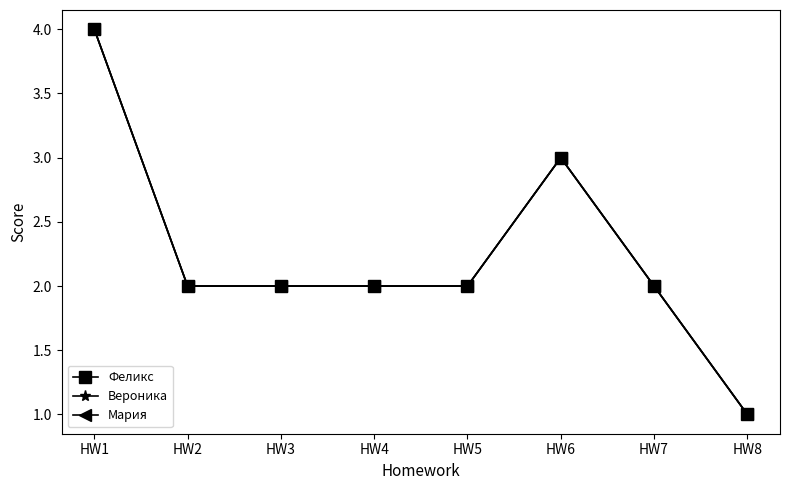

True or false: Мария has more than 0 interior local peaks.

True